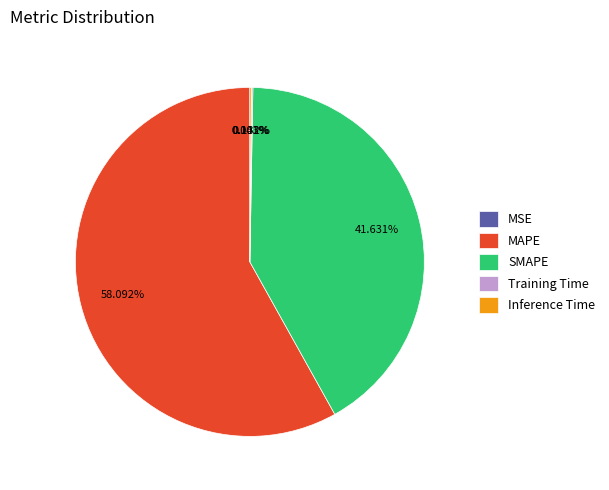

What portion of the pie excludes MAPE?

41.9%